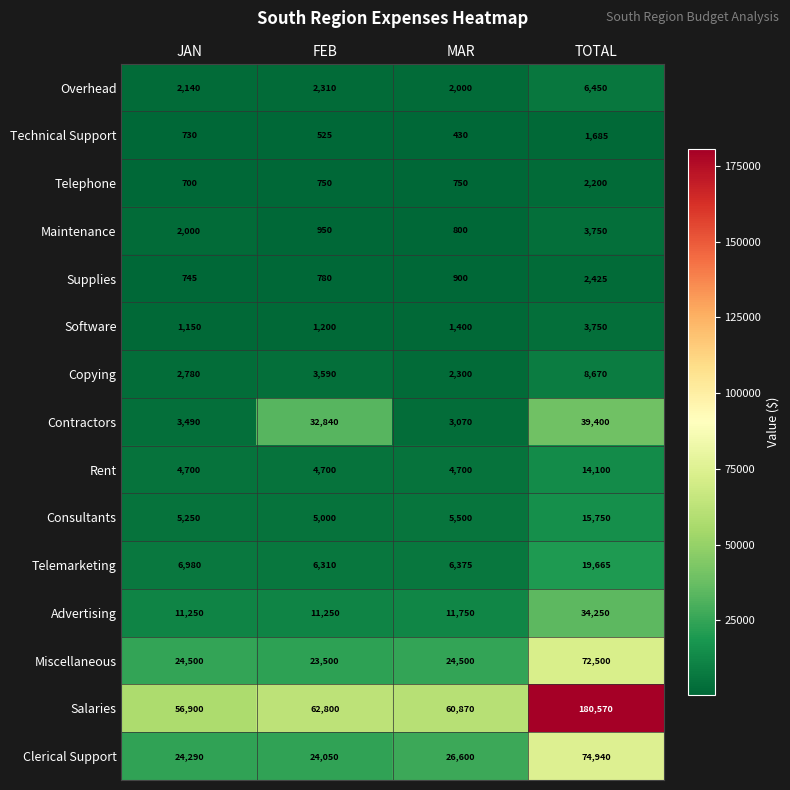

What is the difference between the maximum and minimum values in the Contractors series?

36330